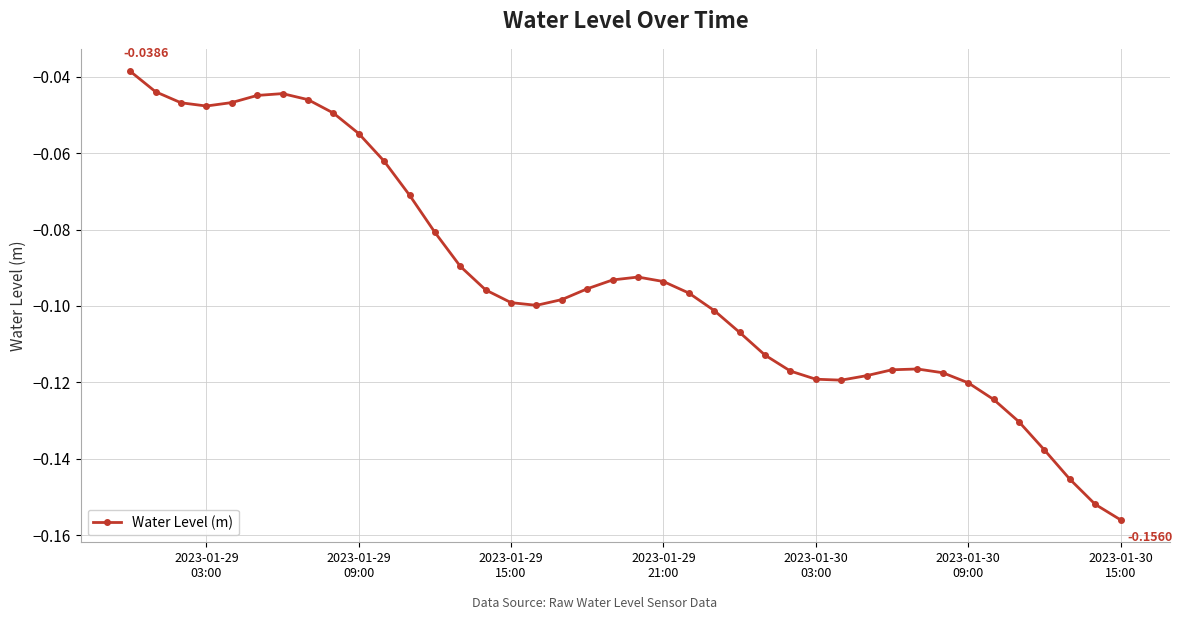

What is the sum of all values?

-3.7